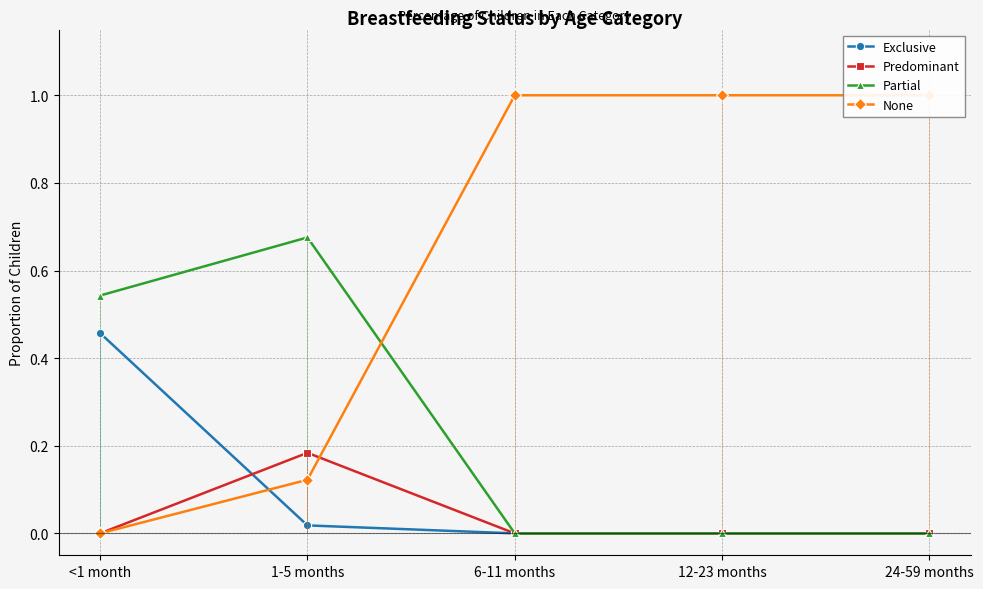

How many data points in None are less than 1?

2